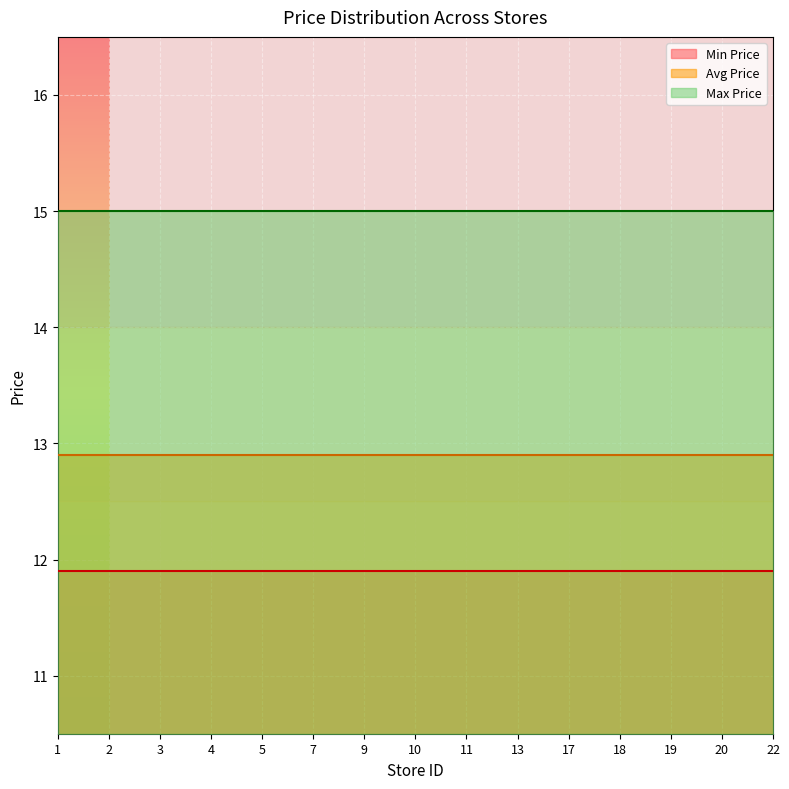

At which label is Min Price closest to 11?

1